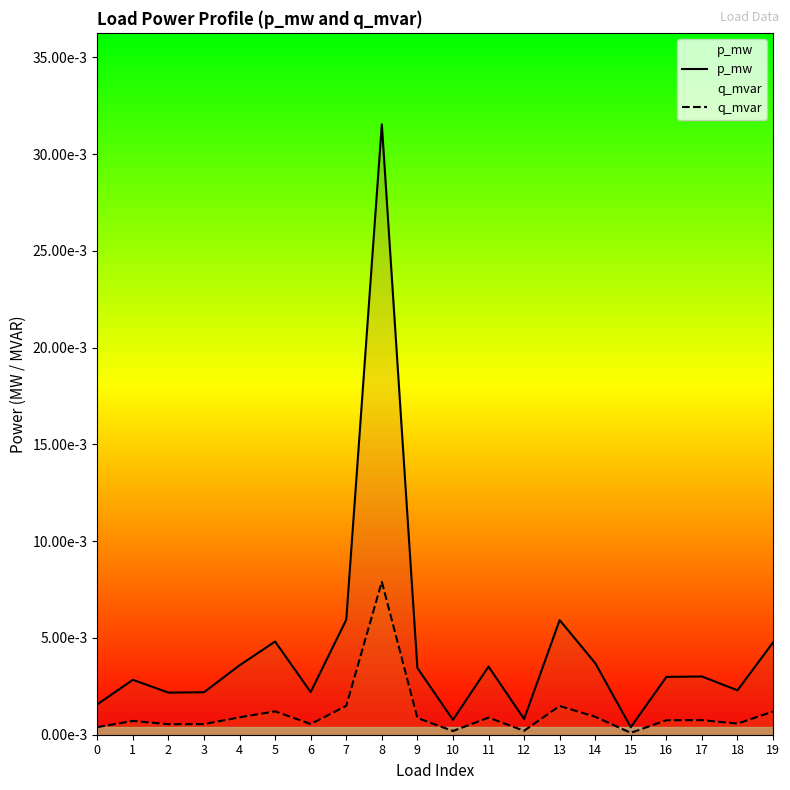

True or false: p_mw and q_mvar cross at least once.

False